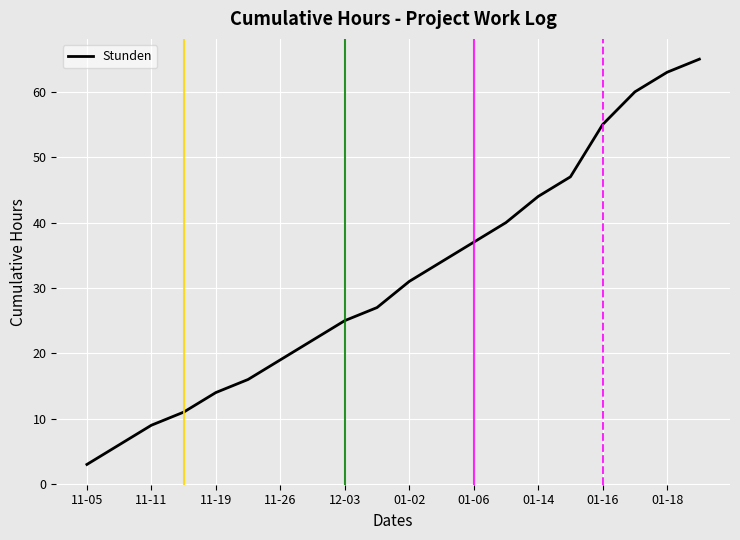

What is the difference between the maximum and minimum values?

62